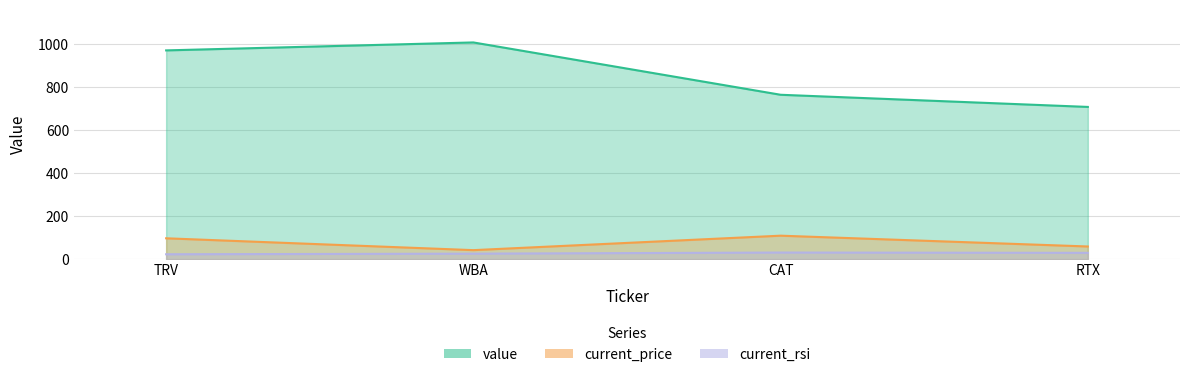

Between WBA and RTX, which series saw the biggest shift?

value